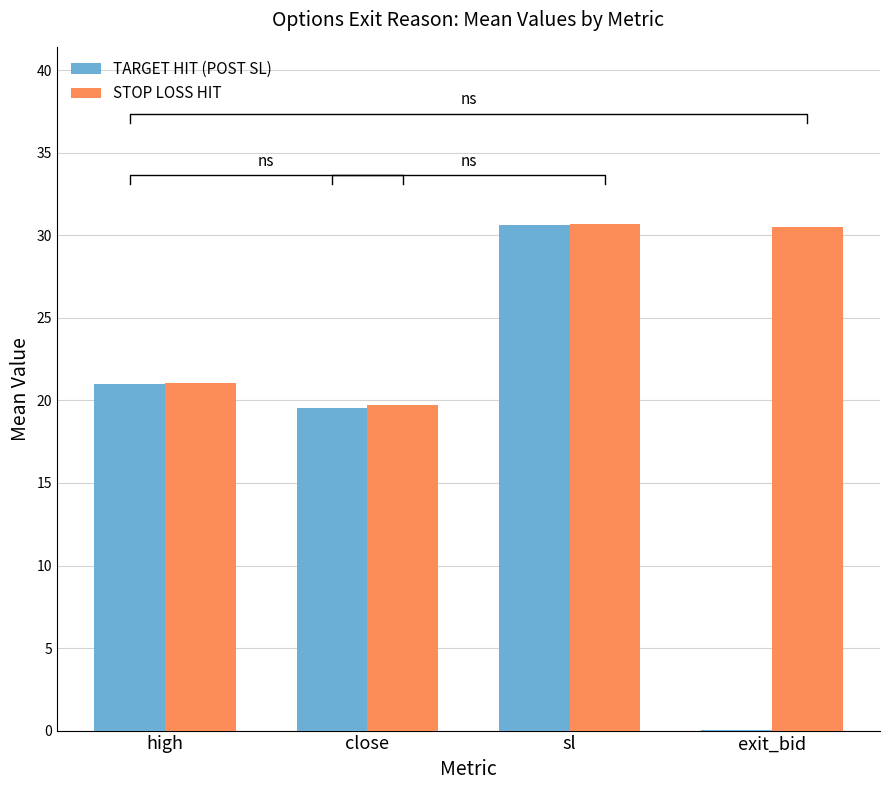

How many categories are shown in the chart?

4